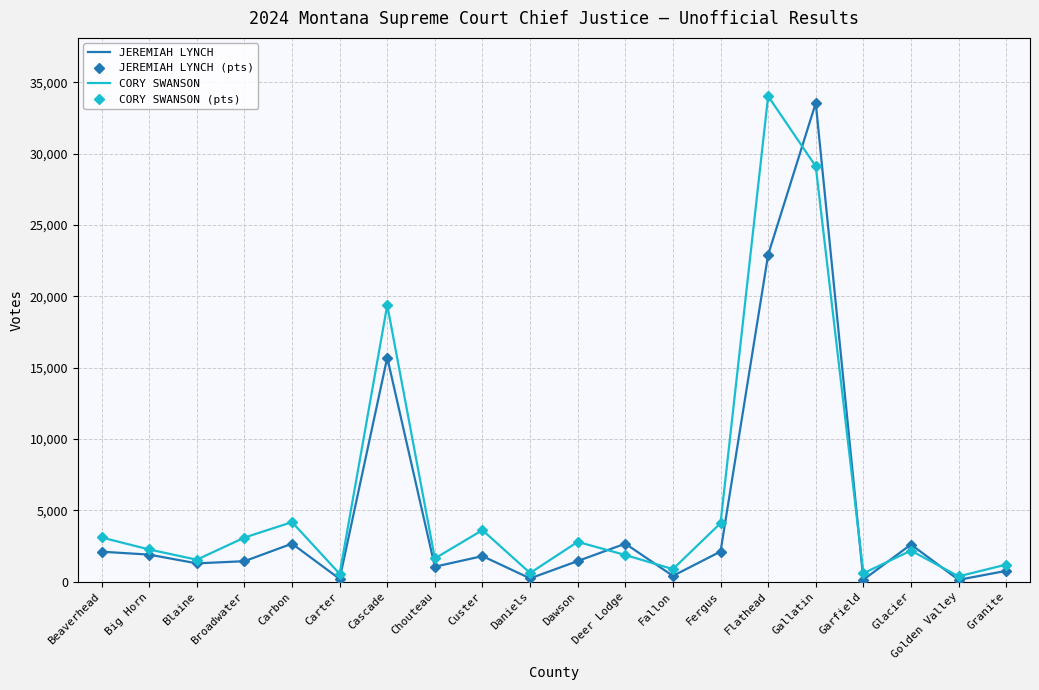

Reading left to right, transcribe all the data shown in this chart.

JEREMIAH LYNCH: Beaverhead=2097	Big Horn=1891	Blaine=1278	Broadwater=1430	Carbon=2658	Carter=188	Cascade=15703	Chouteau=1044	Custer=1787	Daniels=225	Dawson=1440	Deer Lodge=2659	Fallon=400	Fergus=2106	Flathead=22907	Gallatin=33541	Garfield=131	Glacier=2600	Golden Valley=124	Granite=753
JEREMIAH LYNCH (pts): Beaverhead=2097	Big Horn=1891	Blaine=1278	Broadwater=1430	Carbon=2658	Carter=188	Cascade=15703	Chouteau=1044	Custer=1787	Daniels=225	Dawson=1440	Deer Lodge=2659	Fallon=400	Fergus=2106	Flathead=22907	Gallatin=33541	Garfield=131	Glacier=2600	Golden Valley=124	Granite=753
CORY SWANSON: Beaverhead=3093	Big Horn=2251	Blaine=1534	Broadwater=3085	Carbon=4170	Carter=545	Cascade=19378	Chouteau=1624	Custer=3608	Daniels=603	Dawson=2784	Deer Lodge=1864	Fallon=874	Fergus=4094	Flathead=34023	Gallatin=29106	Garfield=581	Glacier=2174	Golden Valley=368	Granite=1192
CORY SWANSON (pts): Beaverhead=3093	Big Horn=2251	Blaine=1534	Broadwater=3085	Carbon=4170	Carter=545	Cascade=19378	Chouteau=1624	Custer=3608	Daniels=603	Dawson=2784	Deer Lodge=1864	Fallon=874	Fergus=4094	Flathead=34023	Gallatin=29106	Garfield=581	Glacier=2174	Golden Valley=368	Granite=1192